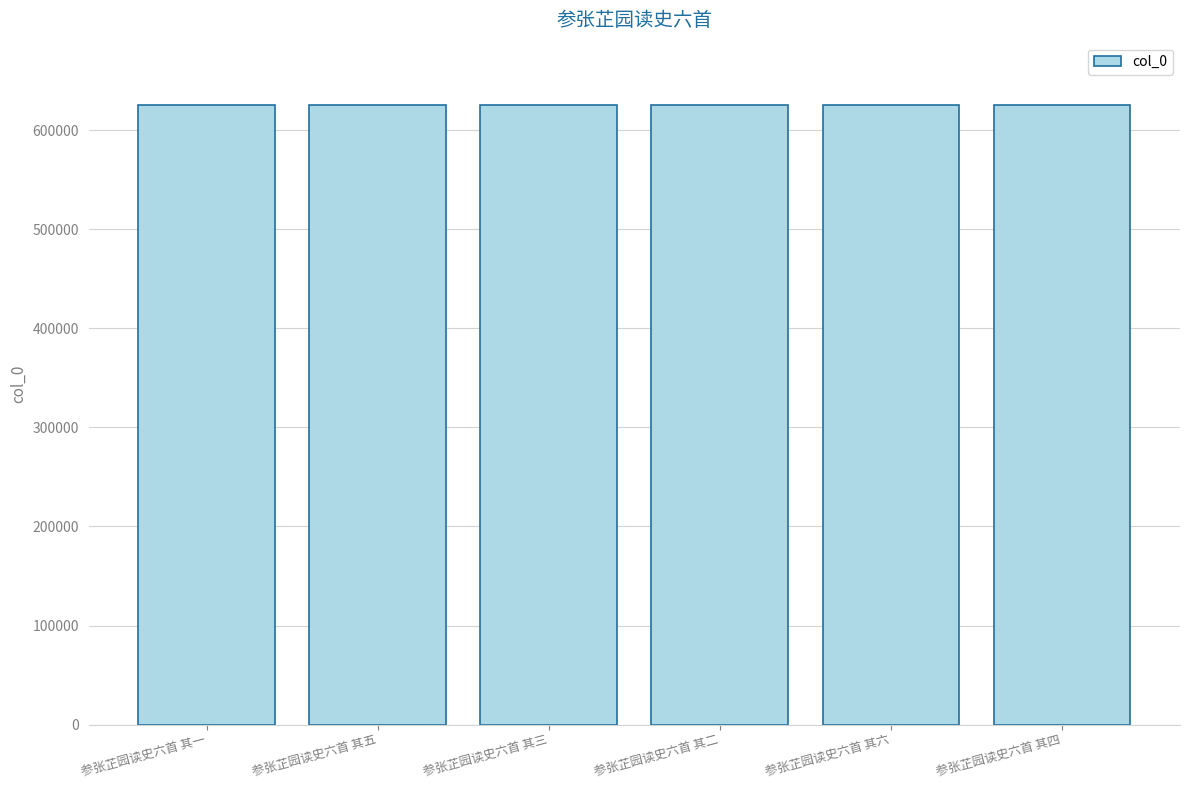

What is the minimum value shown in the chart?

625691